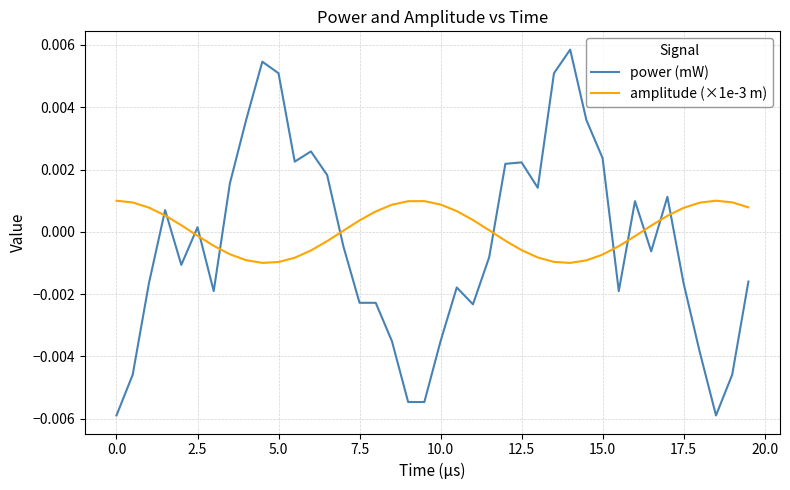

True or false: power (mW) and amplitude (×1e-3 m) cross at least once.

True